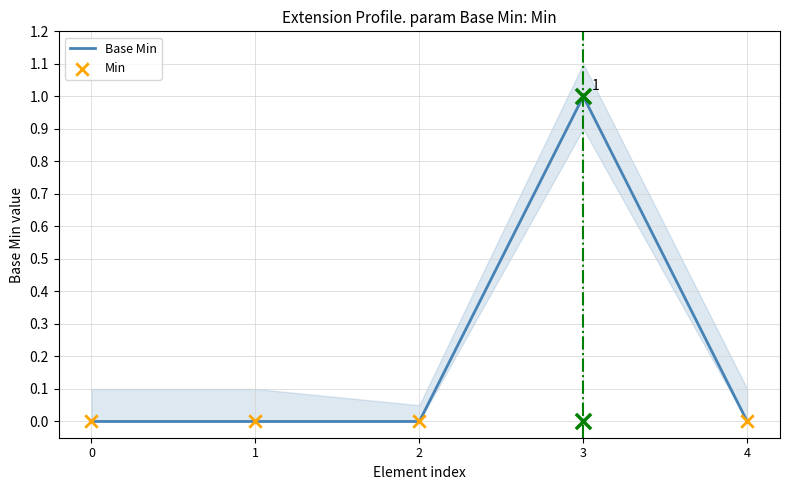

What are all the series names shown in the legend?

Base Min, Min